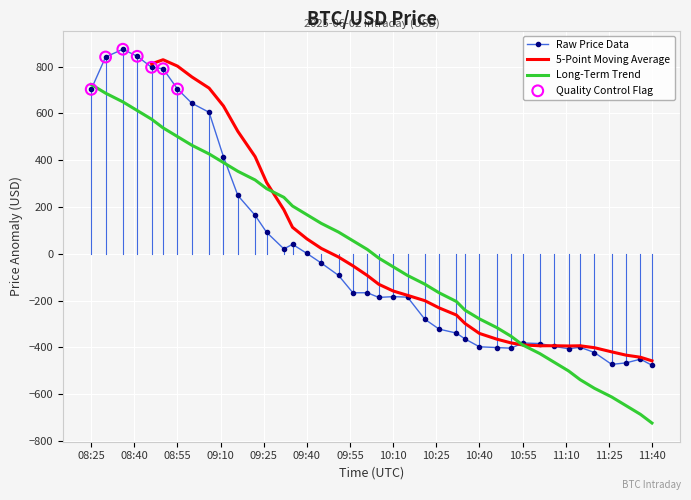

Which has a higher value, 2025-06-02 10:15:00 or 2025-06-02 08:50:00?

2025-06-02 08:50:00